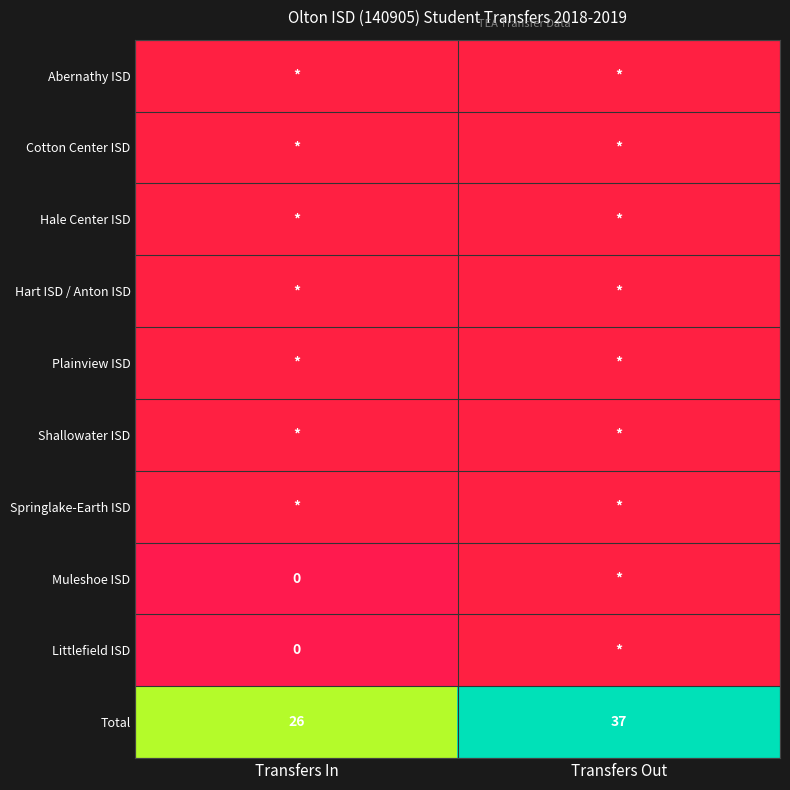

What is the sum of the Total values at Transfers Out and Transfers In?

63